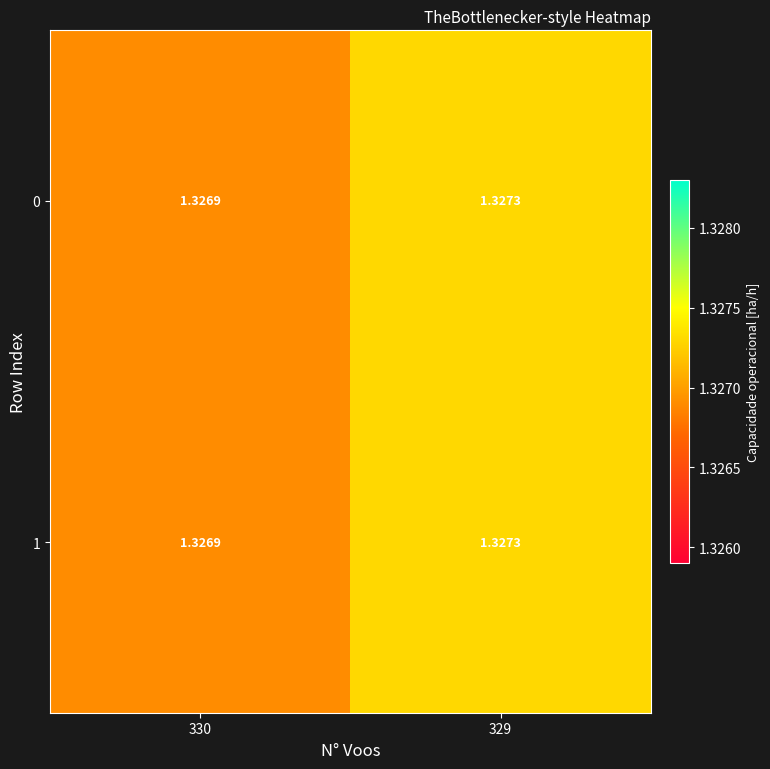

Count the number of data series in this chart.

2